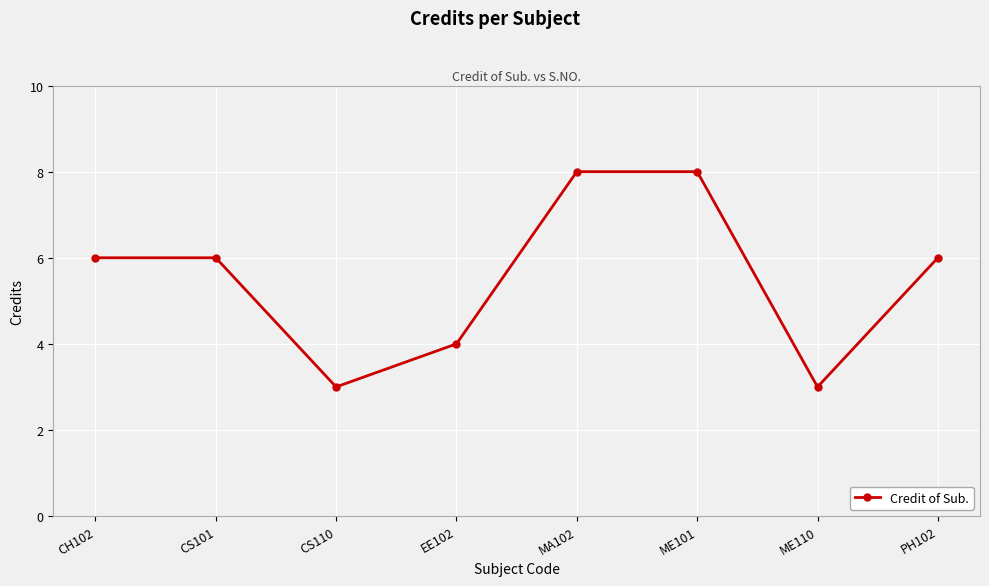

How many data points does each series have?

8